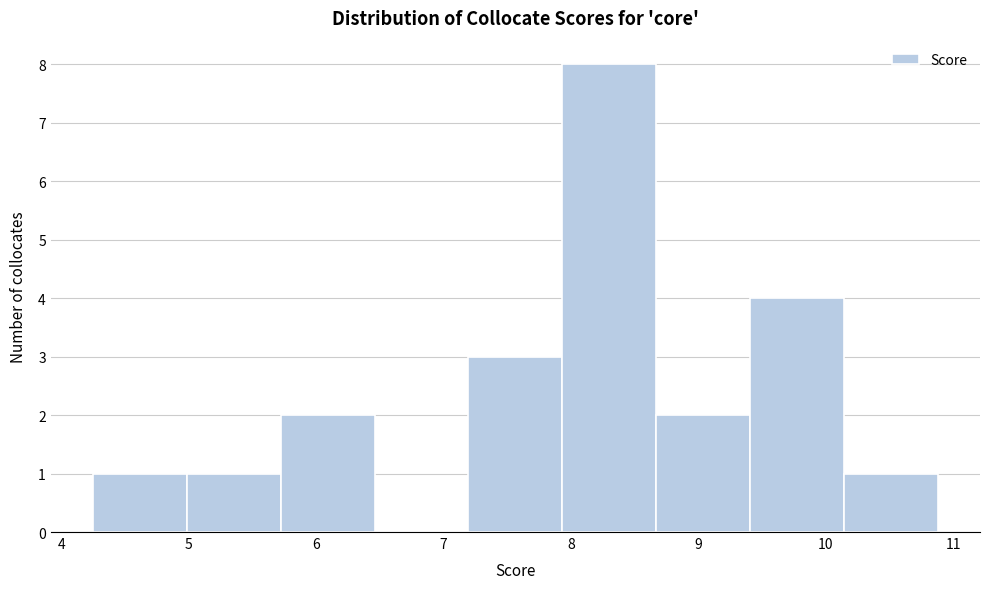

What is the height of the bar covering 5.0 to 5.7 on the x-axis? Neither the bar edges nor the heights are printed on the chart, so give them approximately, as read against the axes.

1